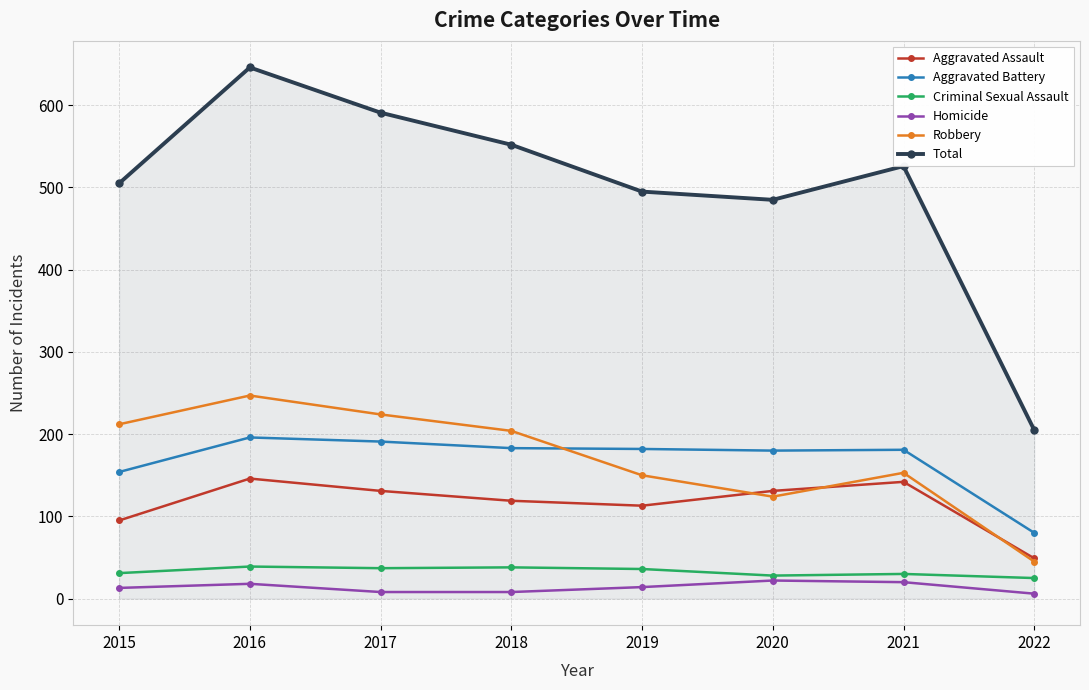

Rank the series at 2015 from lowest to highest value.

Homicide, Criminal Sexual Assault, Aggravated Assault, Aggravated Battery, Robbery, Total